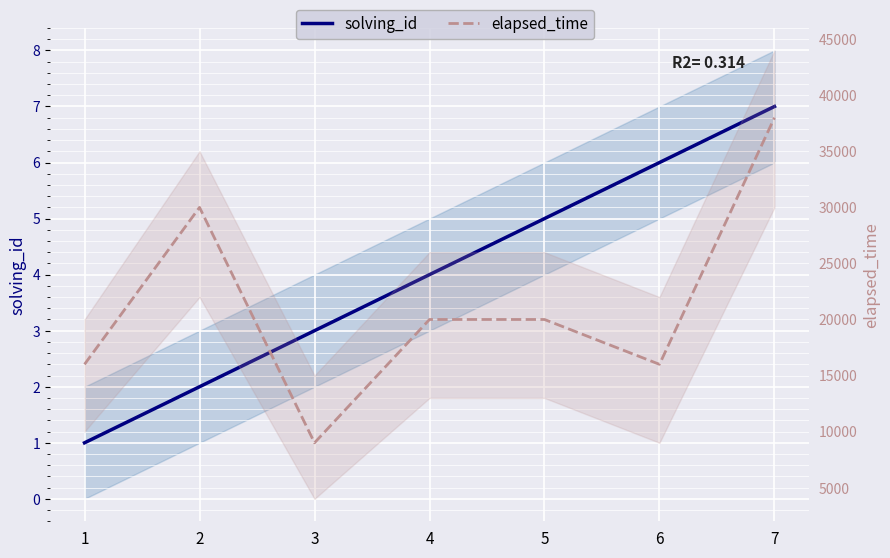

True or false: elapsed_time has more than 2 points higher than both neighbors.

False